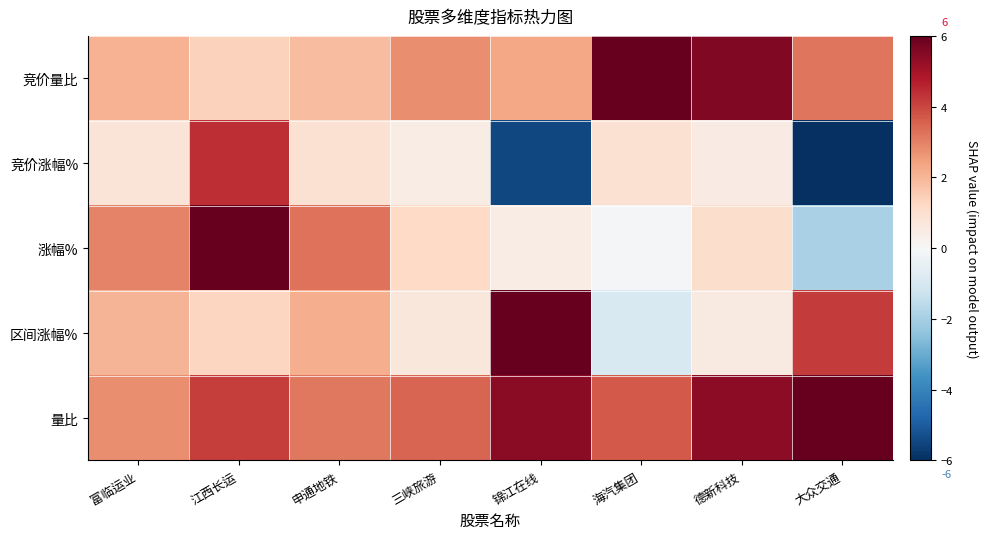

At which category is the sum across all series the highest?

江西长运